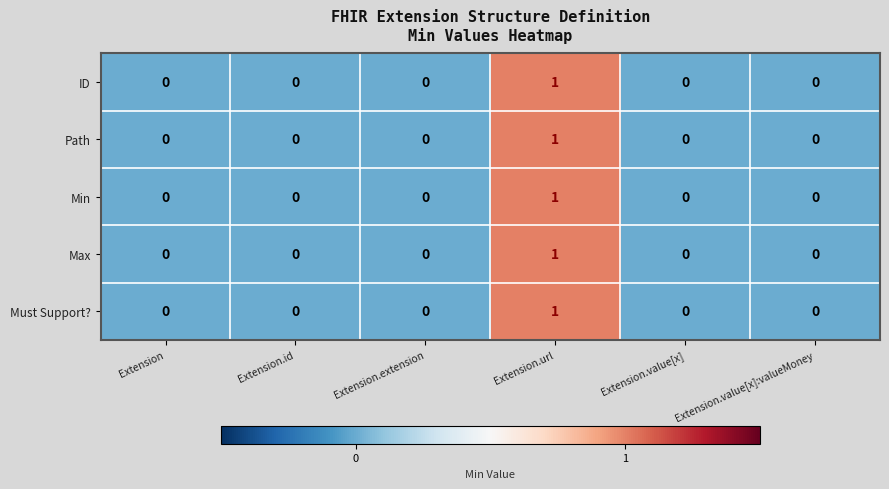

Which category has the highest value in the Must Support? series?

Extension.url